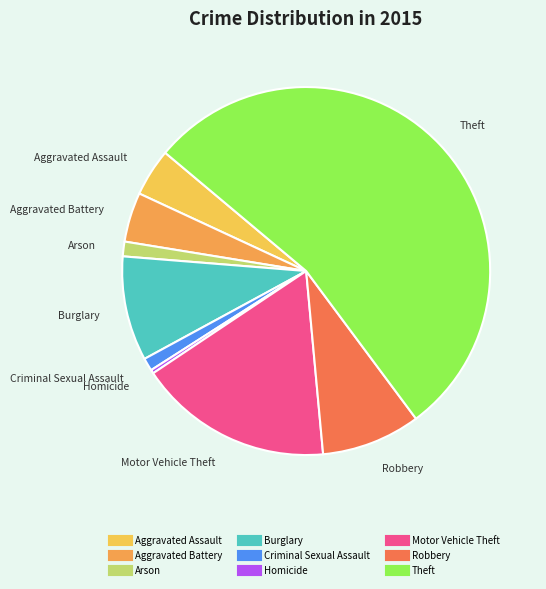

Which slice is the smallest?

Homicide